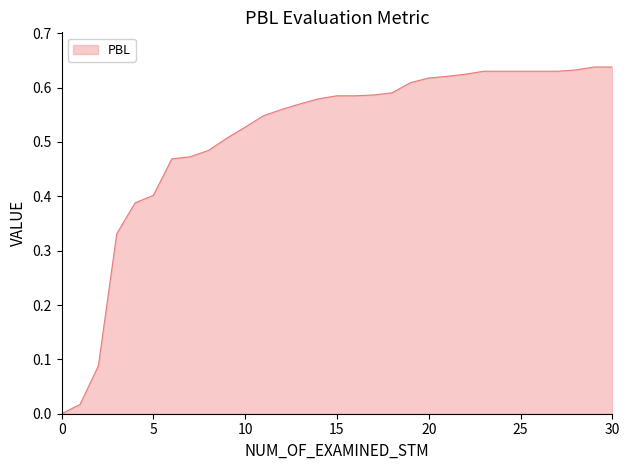

True or false: the data shows 0.8 at 15.

False